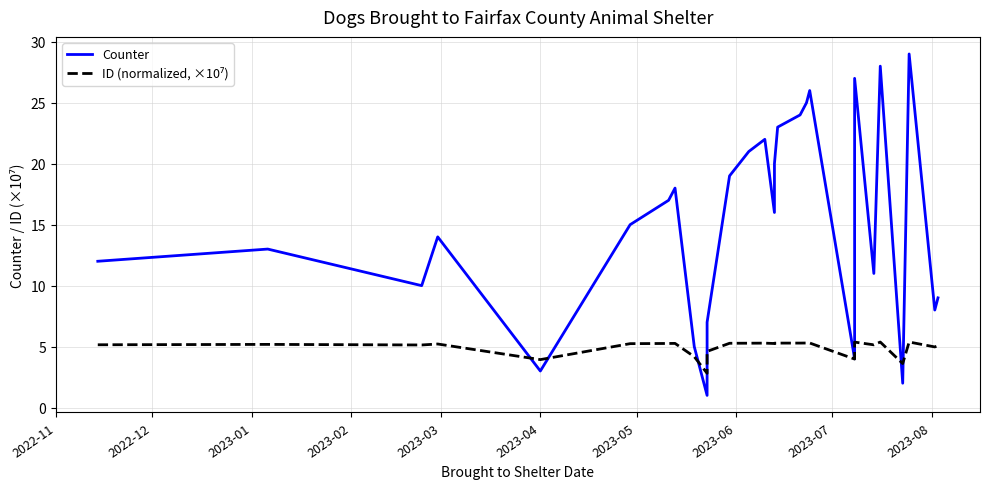

What is the smallest value displayed?

1.0